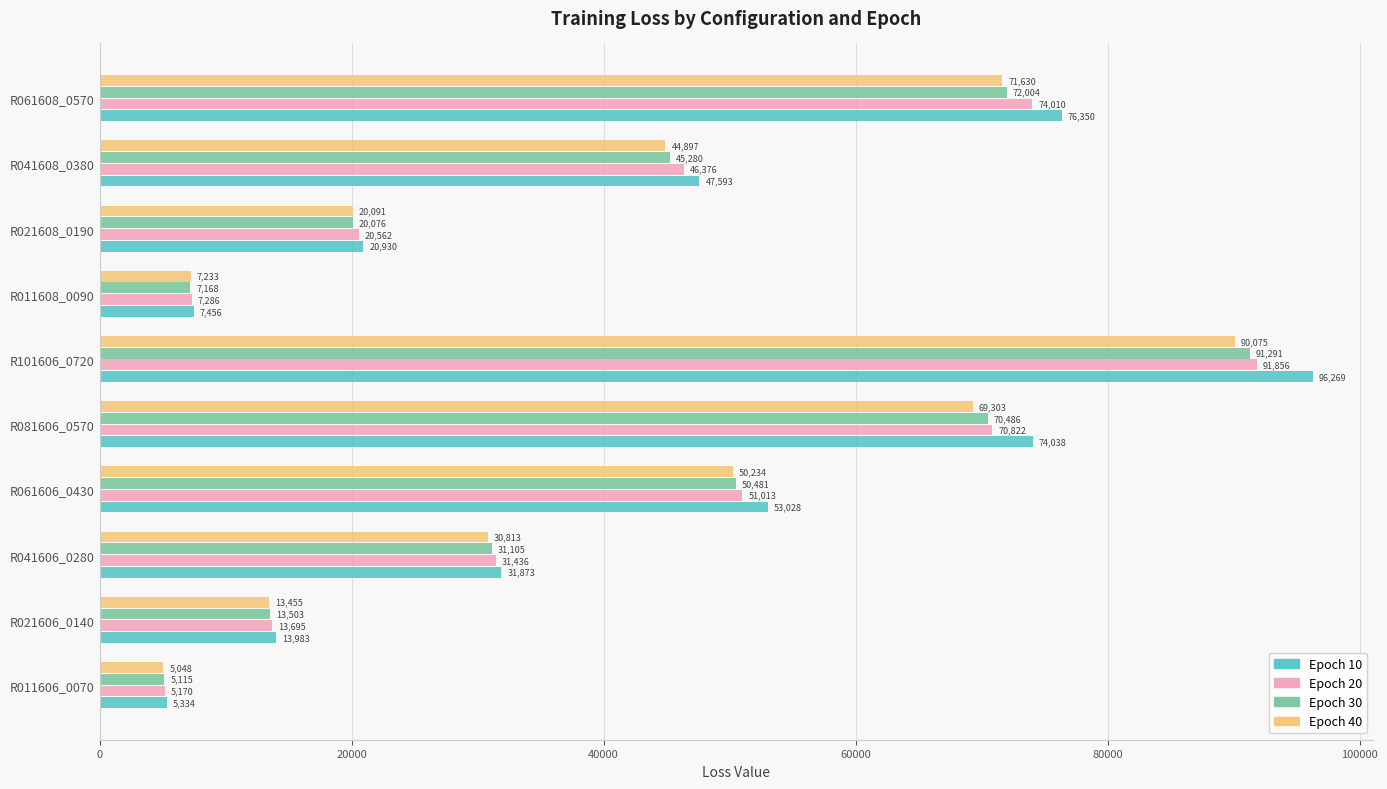

True or false: Epoch 10 has a value of 12011.2 at R041608_0380.

False